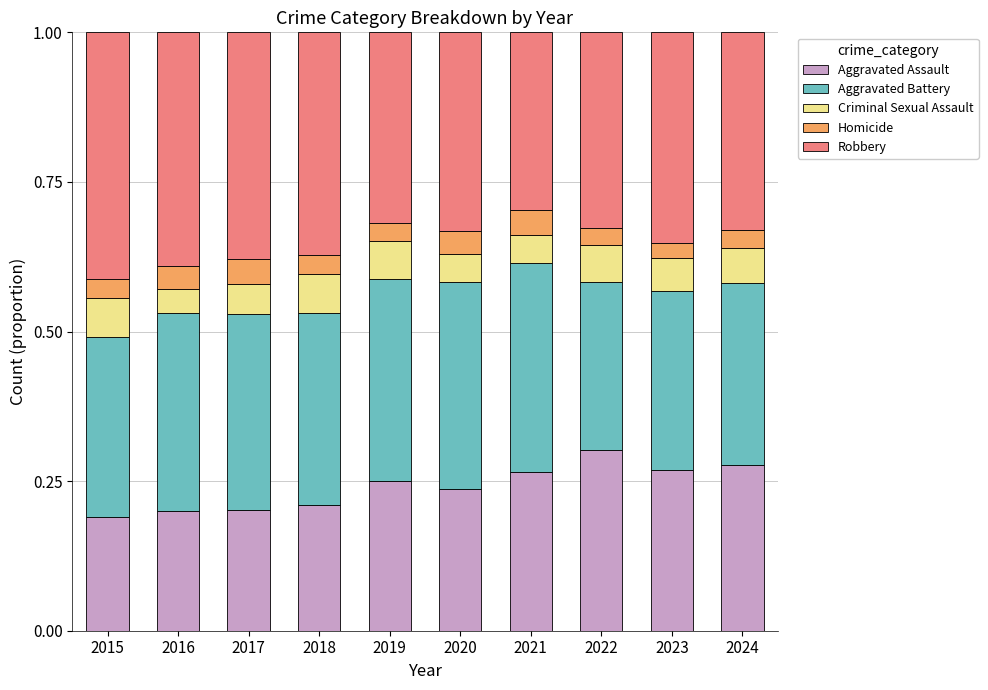

The value of Aggravated Assault at 2024 is 0.1. True or false?

False